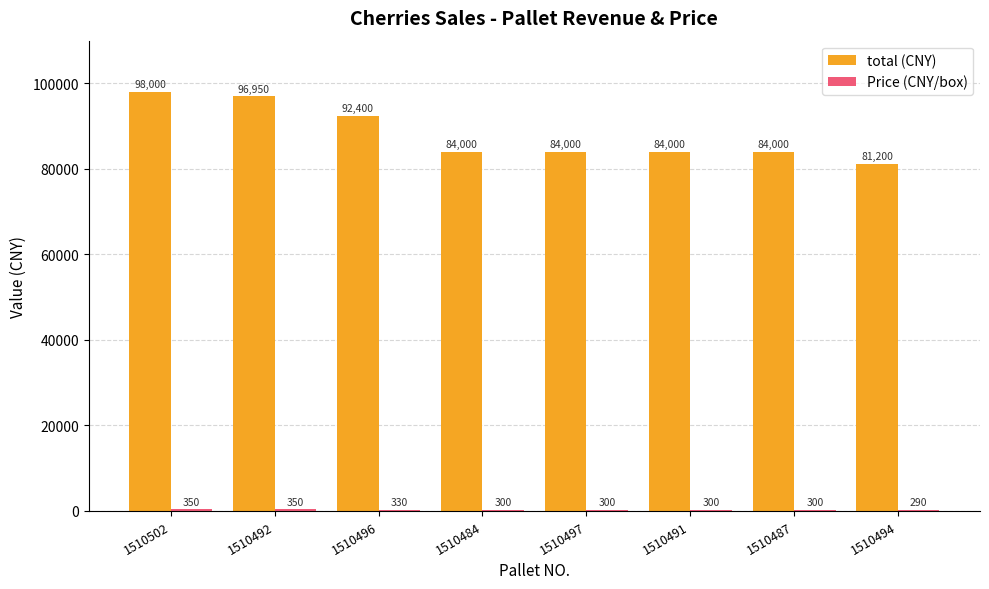

Is it true that total (CNY) equals 59932 at 1510492?

False